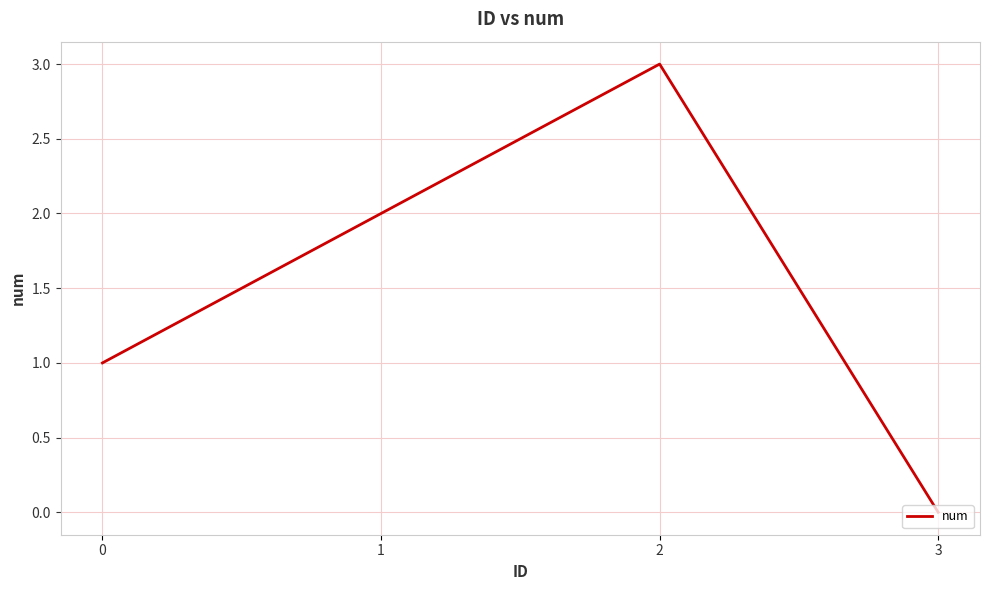

What is the change in value from 0 to 1?

+1